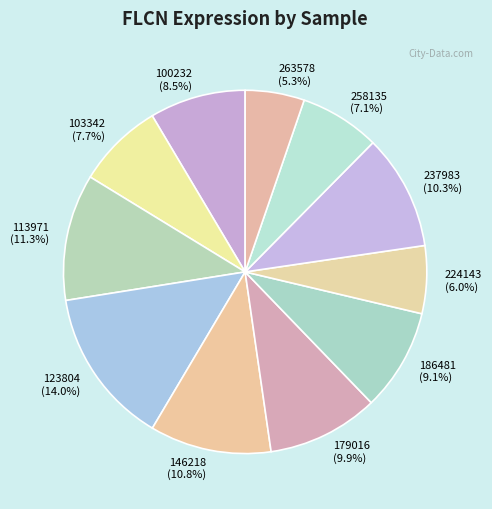

To the nearest percent, what is the average slice percentage?

9%